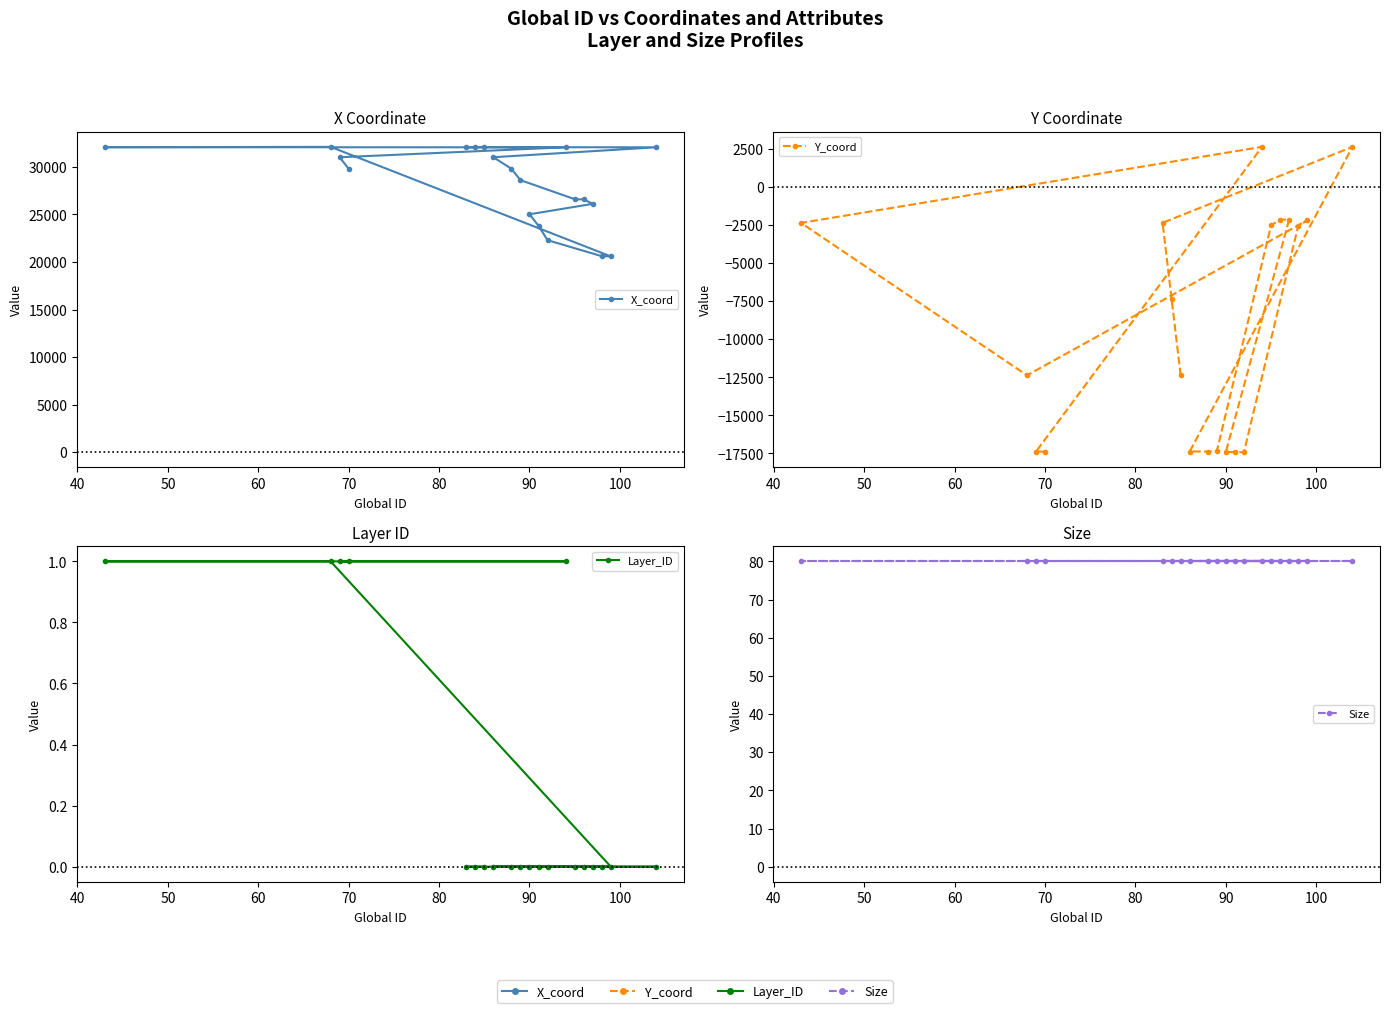

What is the sum of all Layer_ID values?

5